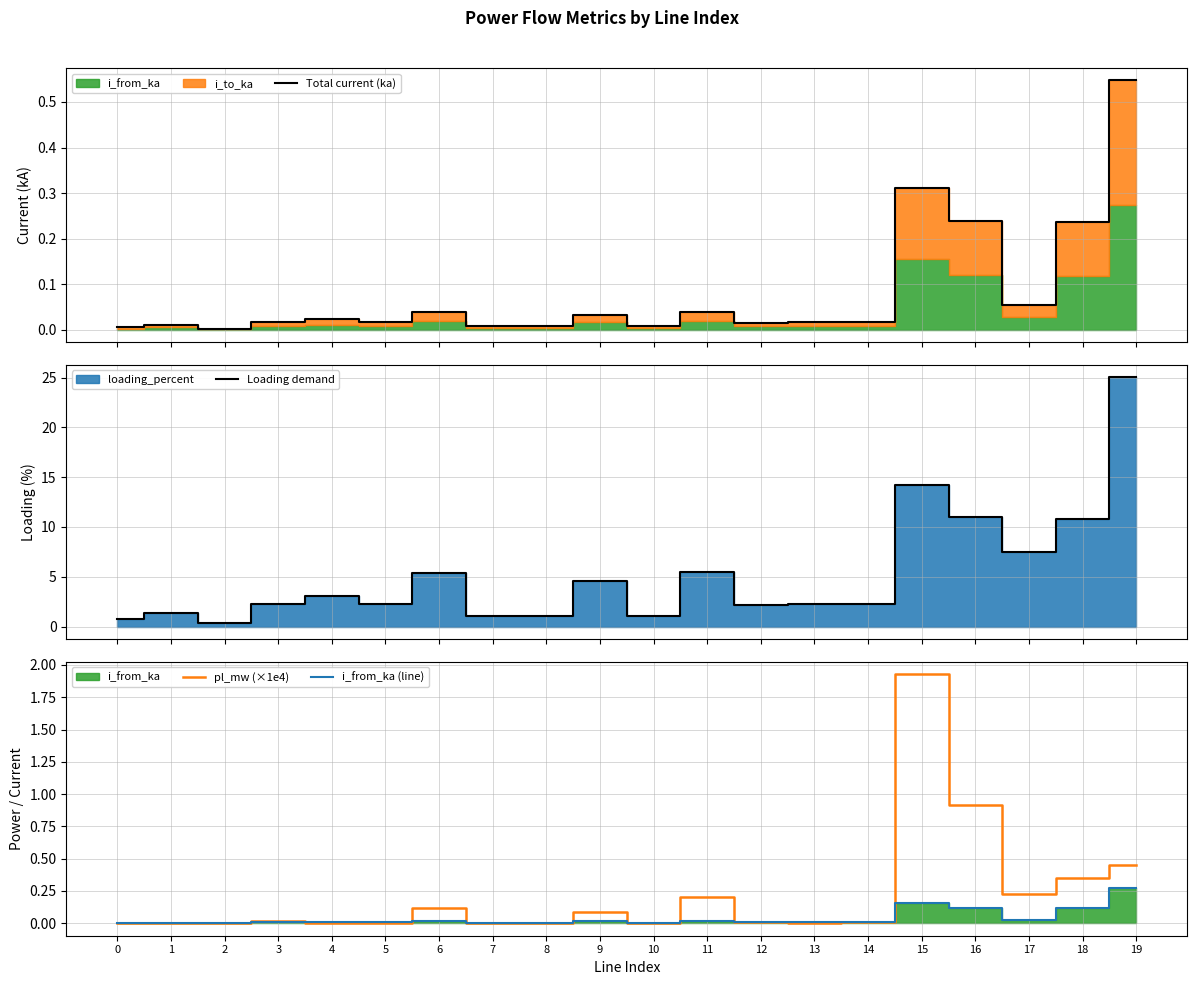

At how many categories does at least one series exceed 8?

4